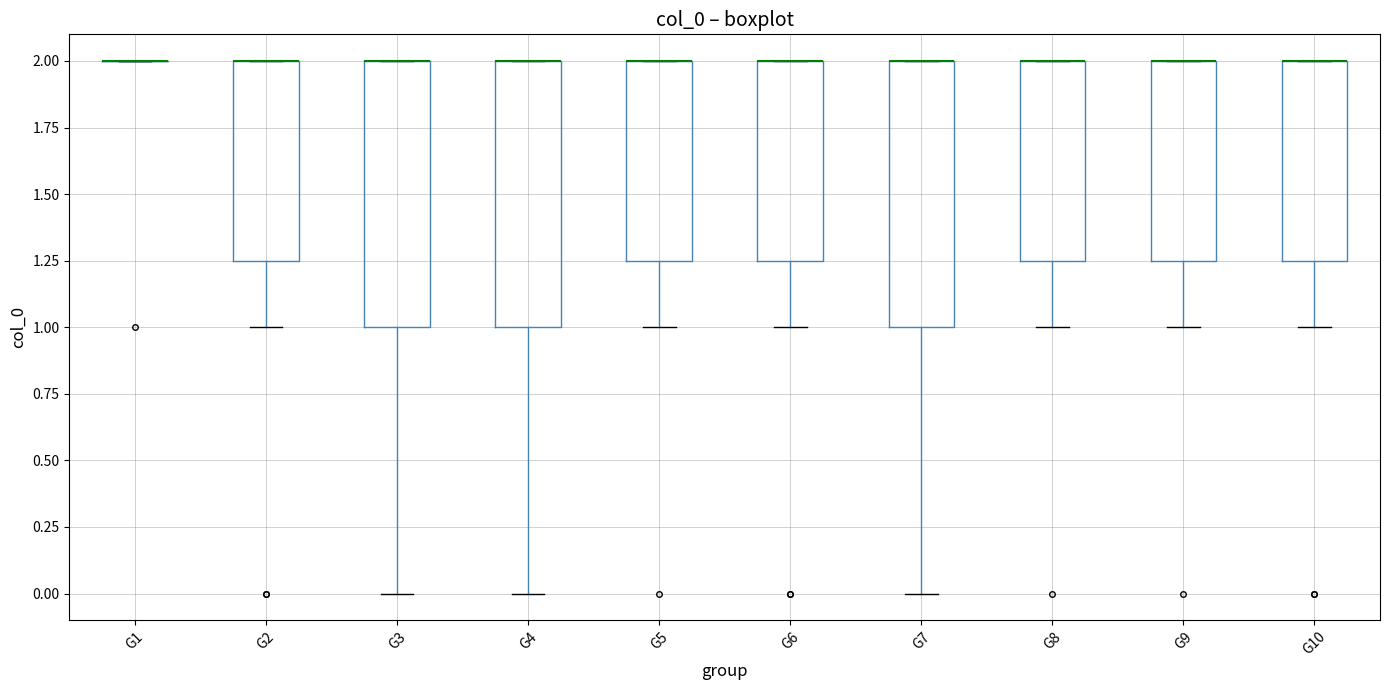

Reading left to right, read every box against the y-axis: the position of its median line, the range the box covers, and the ends of its whiskers. The values are not printed on the chart, so give them approximately, as read against the axis.

G1: box collapsed to a line at 2.00, whiskers 2.00 to 2.00
G2: median 2.00 (drawn on the box's upper edge), box 1.25 to 2.00, whiskers 1.00 to 2.00
G3: median 2.00 (drawn on the box's upper edge), box 1.00 to 2.00, whiskers 0.00 to 2.00
G4: median 2.00 (drawn on the box's upper edge), box 1.00 to 2.00, whiskers 0.00 to 2.00
G5: median 2.00 (drawn on the box's upper edge), box 1.25 to 2.00, whiskers 1.00 to 2.00
G6: median 2.00 (drawn on the box's upper edge), box 1.25 to 2.00, whiskers 1.00 to 2.00
G7: median 2.00 (drawn on the box's upper edge), box 1.00 to 2.00, whiskers 0.00 to 2.00
G8: median 2.00 (drawn on the box's upper edge), box 1.25 to 2.00, whiskers 1.00 to 2.00
G9: median 2.00 (drawn on the box's upper edge), box 1.25 to 2.00, whiskers 1.00 to 2.00
G10: median 2.00 (drawn on the box's upper edge), box 1.25 to 2.00, whiskers 1.00 to 2.00